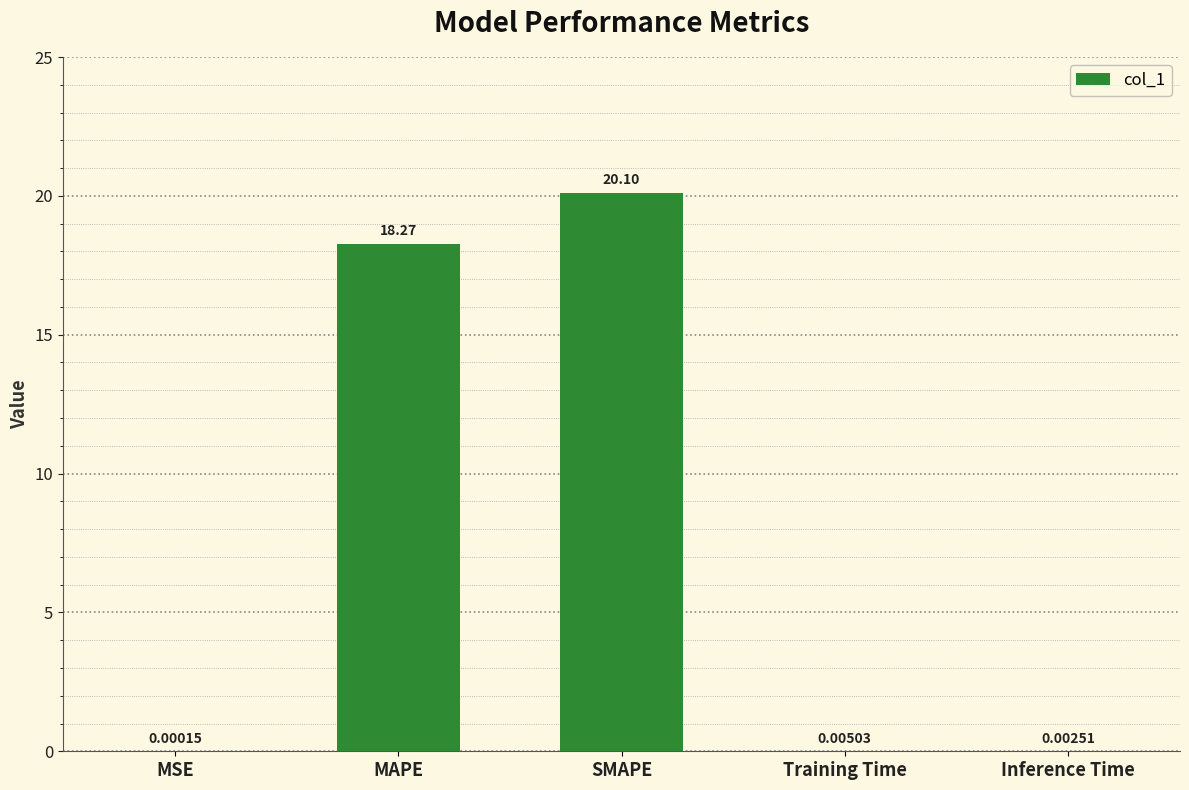

At which label is the value closest to 10?

MAPE